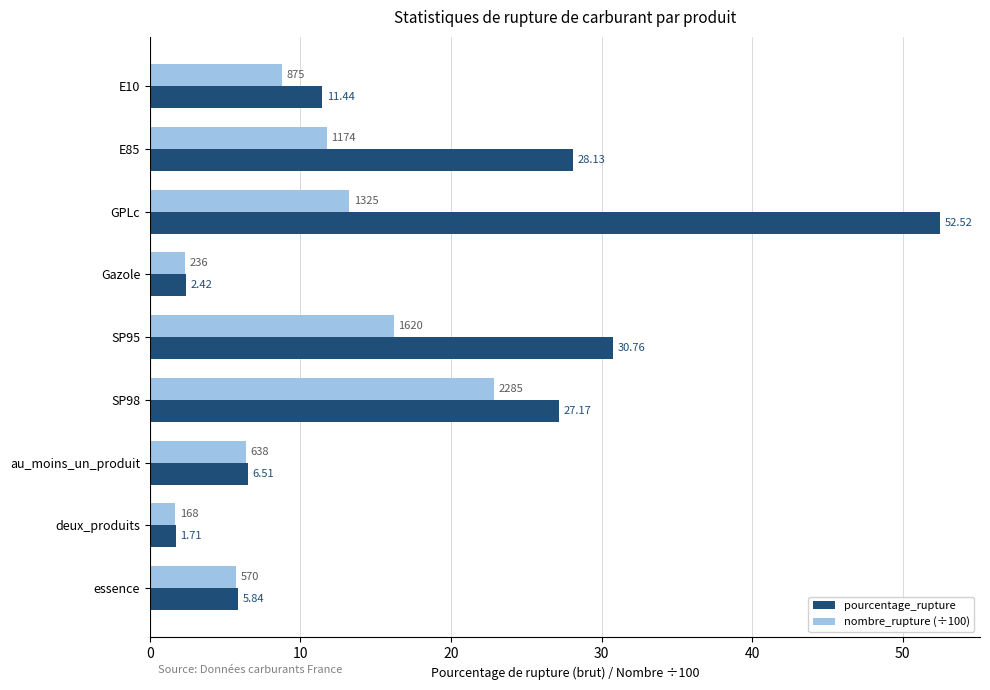

What is the greatest value displayed?

52.5